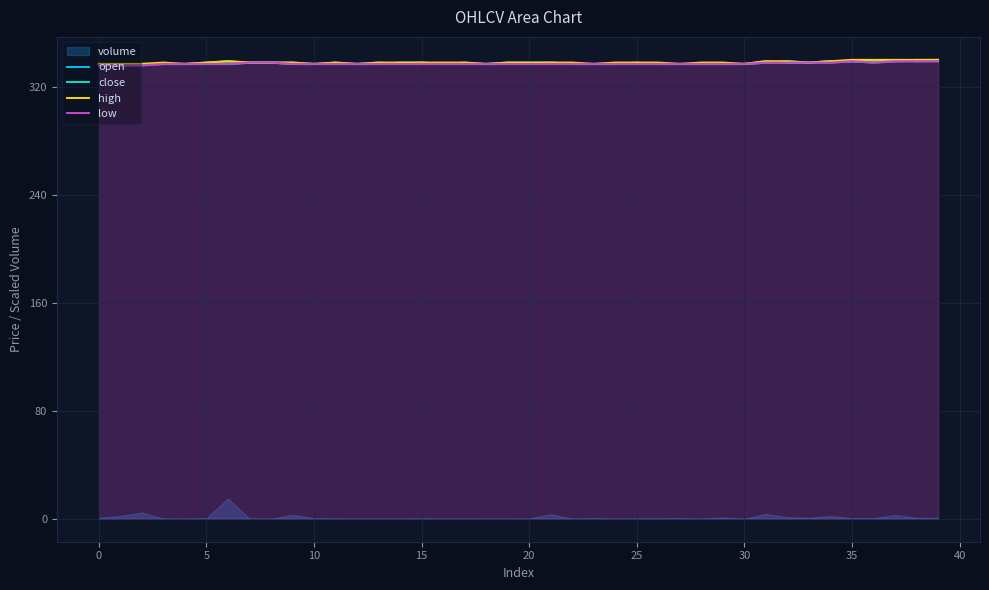

The value of high at 15 is 470. True or false?

False